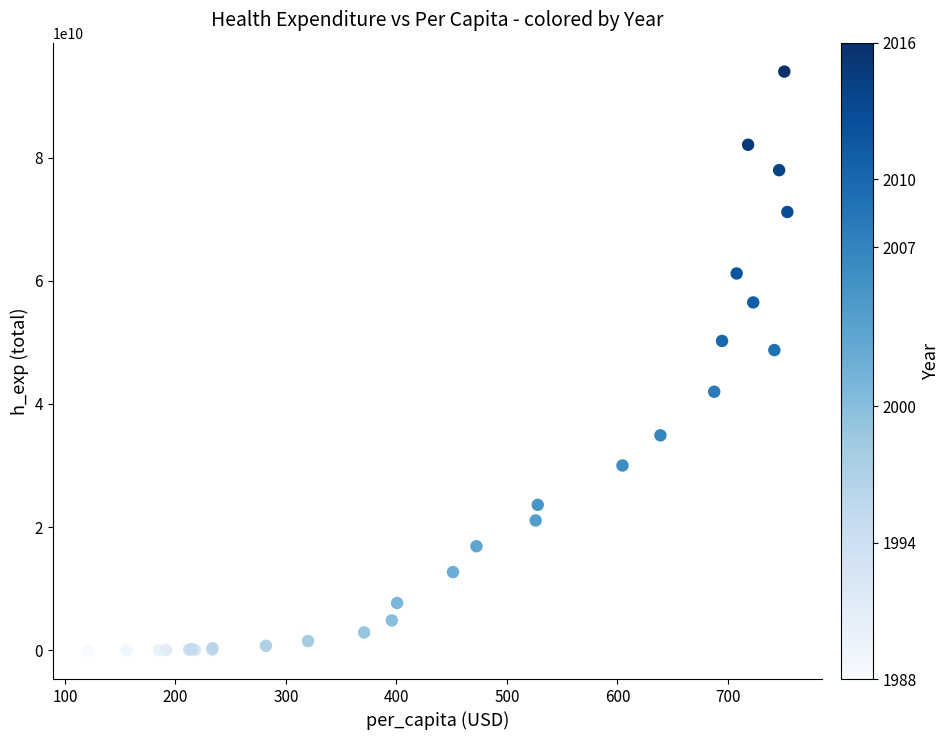

What Y value in the scatter plot is closest to 47006803676?

48759579249